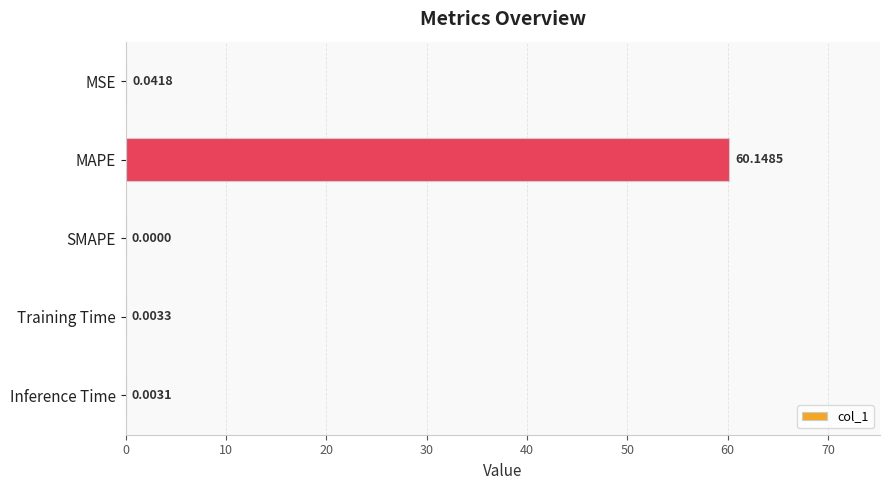

What is the average value?

12.0